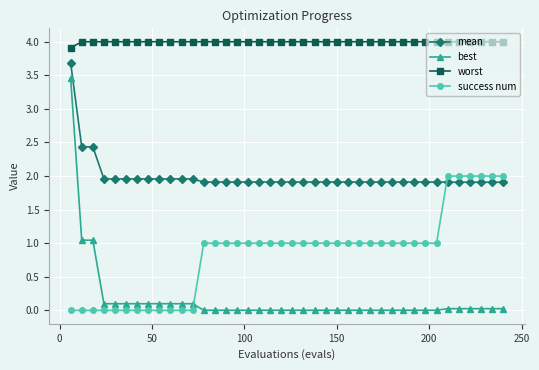

What is the value of the worst point at the 14th from the left?

4.0